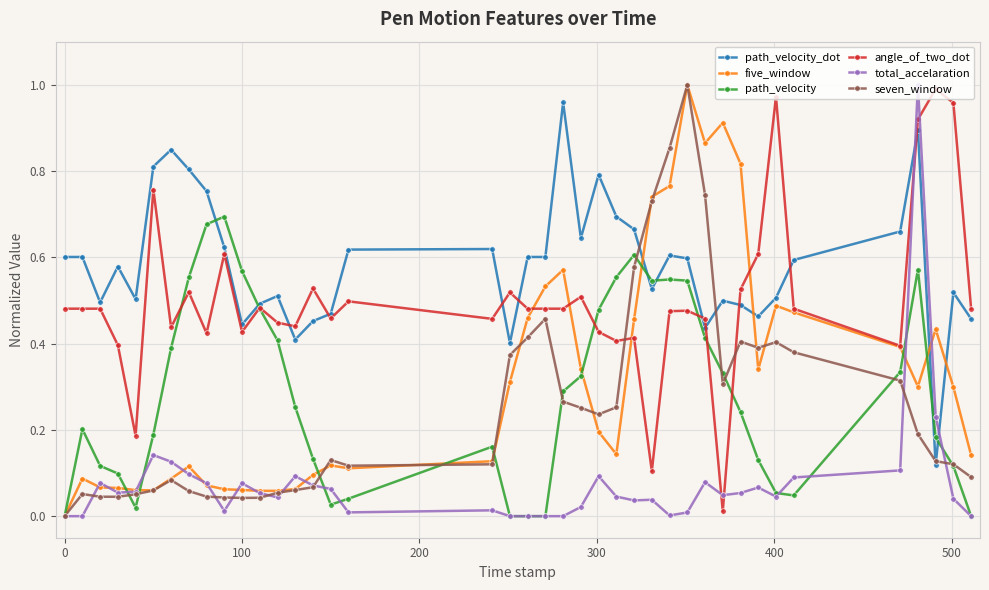

Which series has the largest total across all categories?

path_velocity_dot